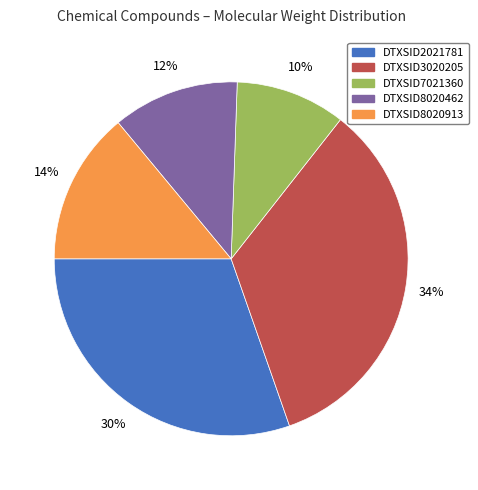

Rank the categories by value from highest to lowest.

DTXSID3020205, DTXSID2021781, DTXSID8020913, DTXSID8020462, DTXSID7021360